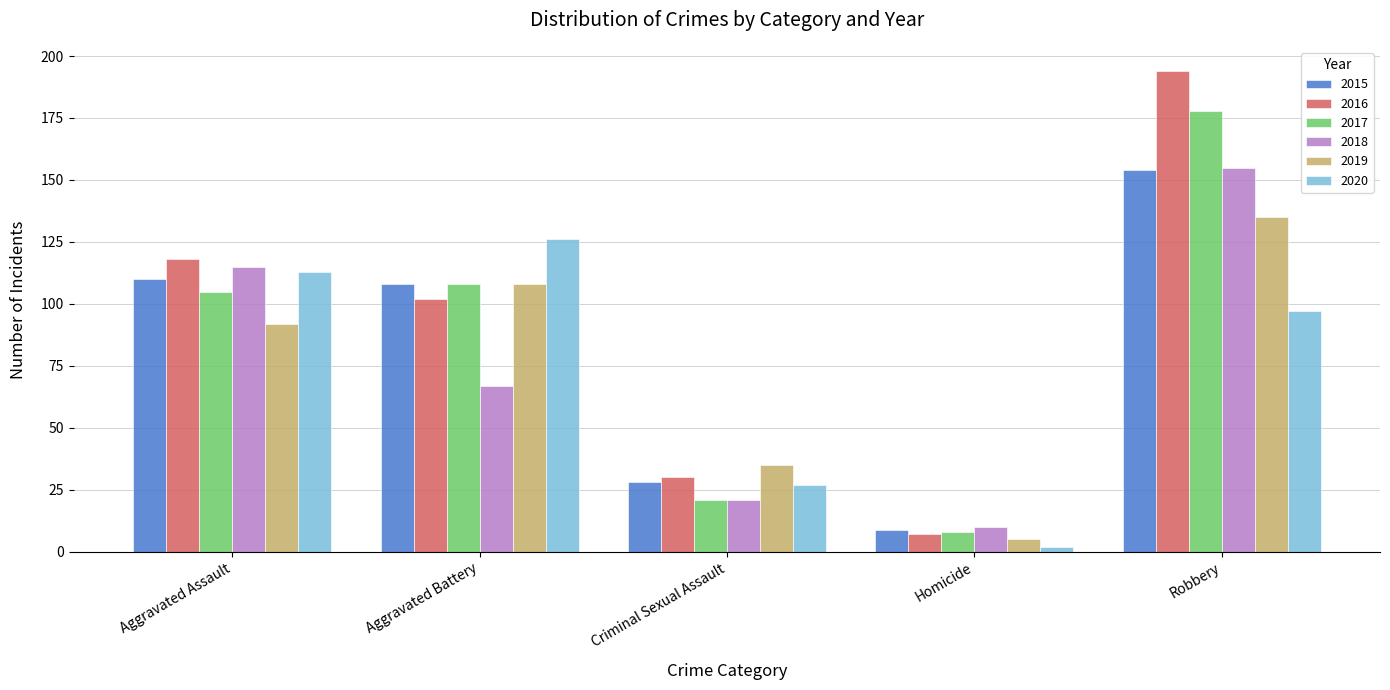

What is the total value across all series at Aggravated Assault?

653